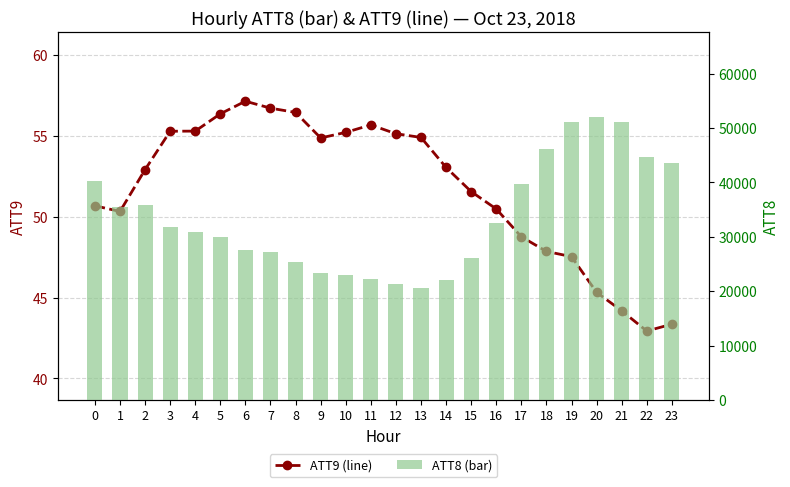

The ATT8 series shows 26100.0 at 15. True or false?

True